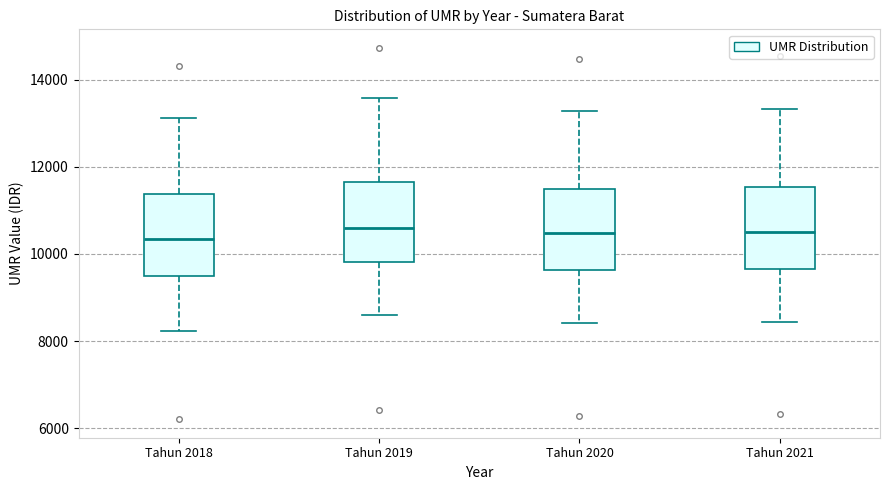

Reading left to right, transcribe this box plot: for each box, give where its median line is, the range the box spans, and where its two whiskers end, as read against the y-axis. The values are not printed on the chart, so give them approximately, as read against the axis.

Tahun 2018: median 10400, box 9400 to 11400, whiskers 8200 to 13200
Tahun 2019: median 10600, box 9800 to 11600, whiskers 8600 to 13600
Tahun 2020: median 10400, box 9600 to 11400, whiskers 8400 to 13200
Tahun 2021: median 10600, box 9600 to 11600, whiskers 8400 to 13400